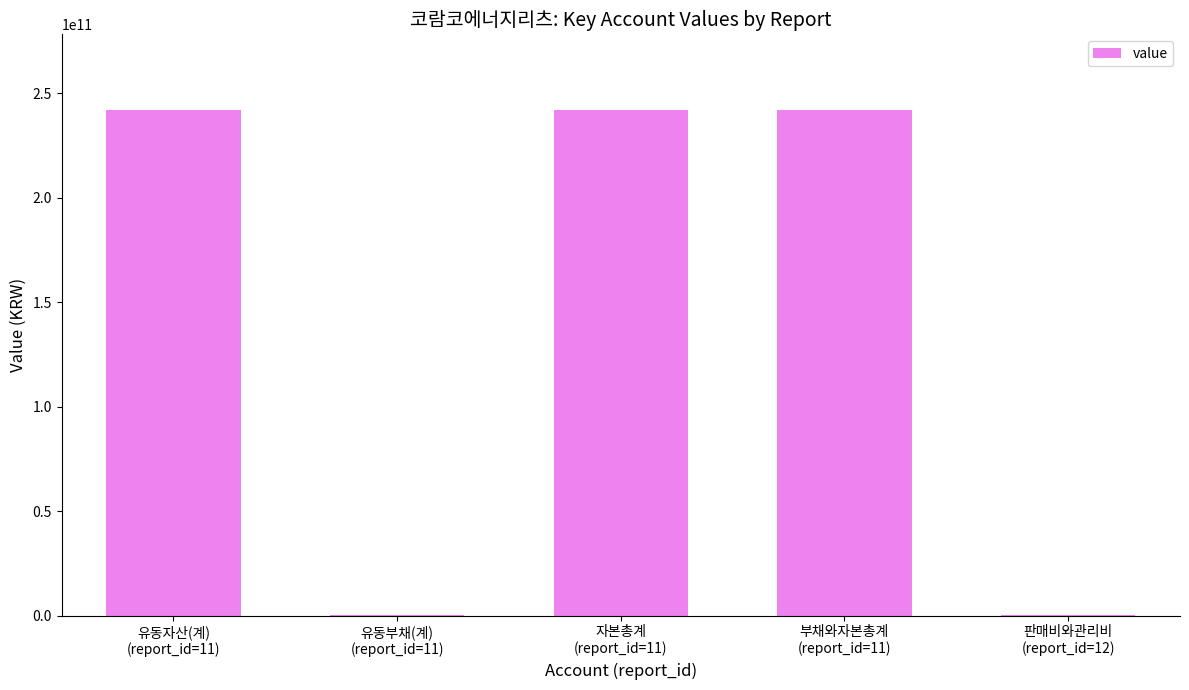

What is the sum of all values?

725460664000